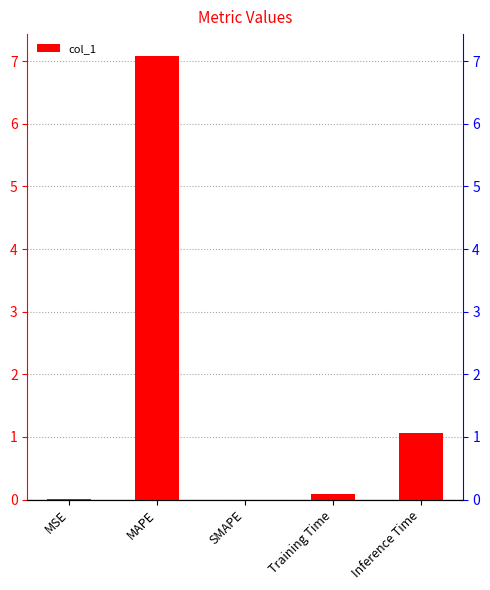

What is the difference between the second highest and second lowest values?

1.1